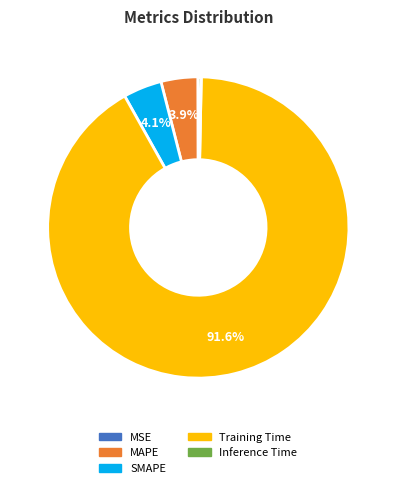

Which category has the biggest portion of the pie?

Training Time